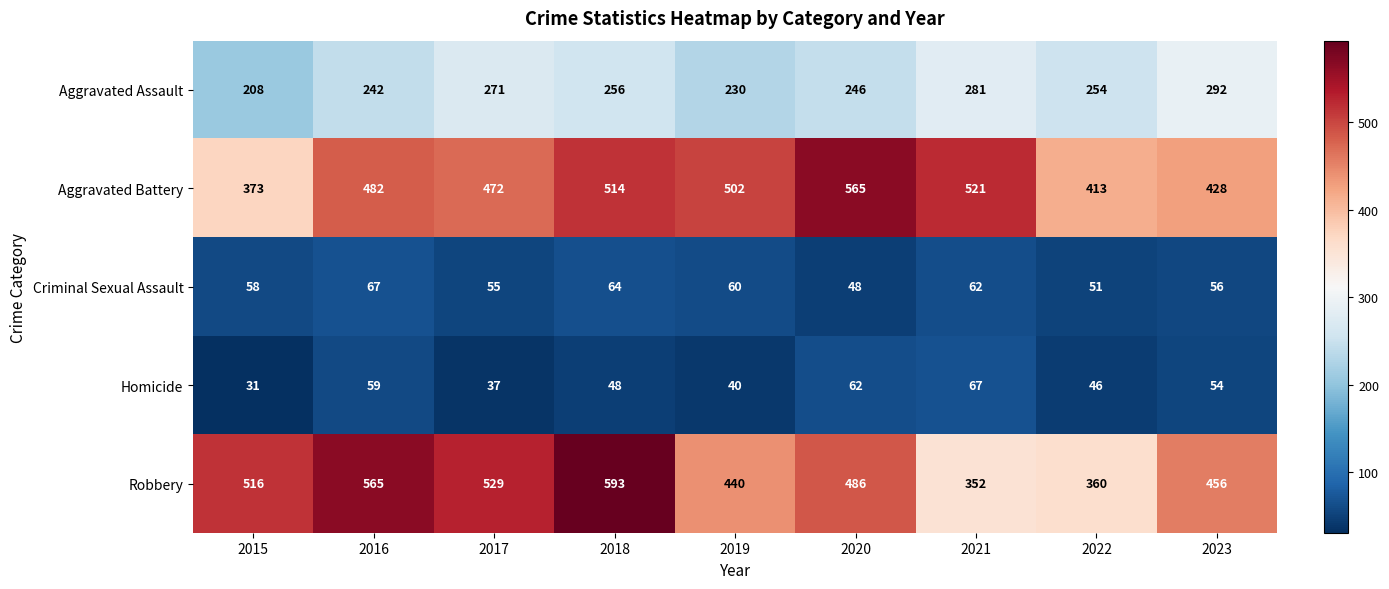

What is the approximate value of Criminal Sexual Assault at 2020, to the nearest 5?

50